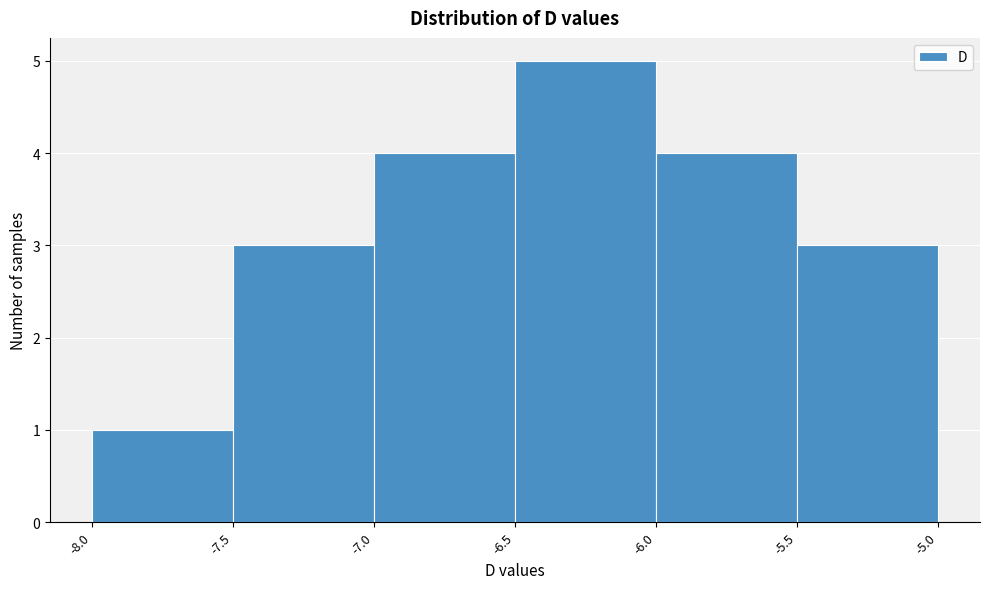

Which range on the x-axis has the tallest bar?

-6.5 to -6.0